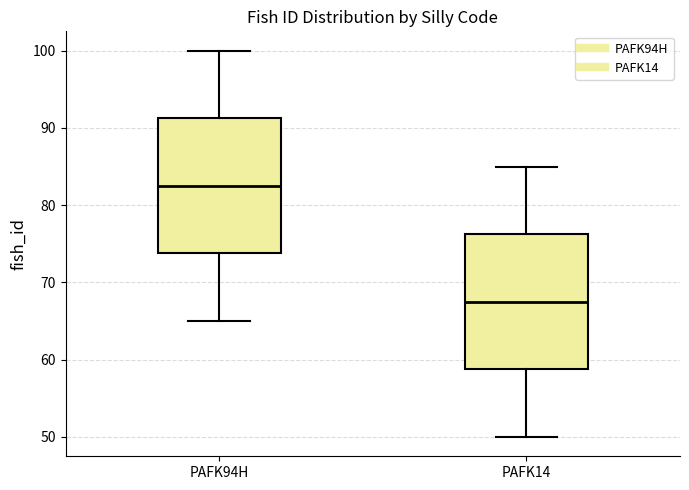

Reading left to right, transcribe this box plot: for each box, give where its median line is, the range the box spans, and where its two whiskers end, as read against the y-axis. The values are not printed on the chart, so give them approximately, as read against the axis.

PAFK94H: median 83, box 74 to 91, whiskers 65 to 100
PAFK14: median 68, box 59 to 76, whiskers 50 to 85